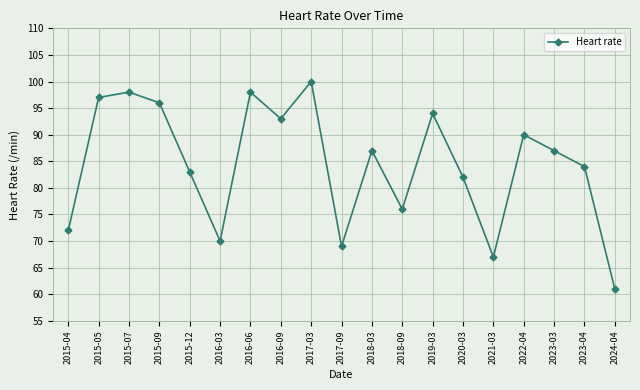

Is it true that the value at 2020-03 is 140?

False